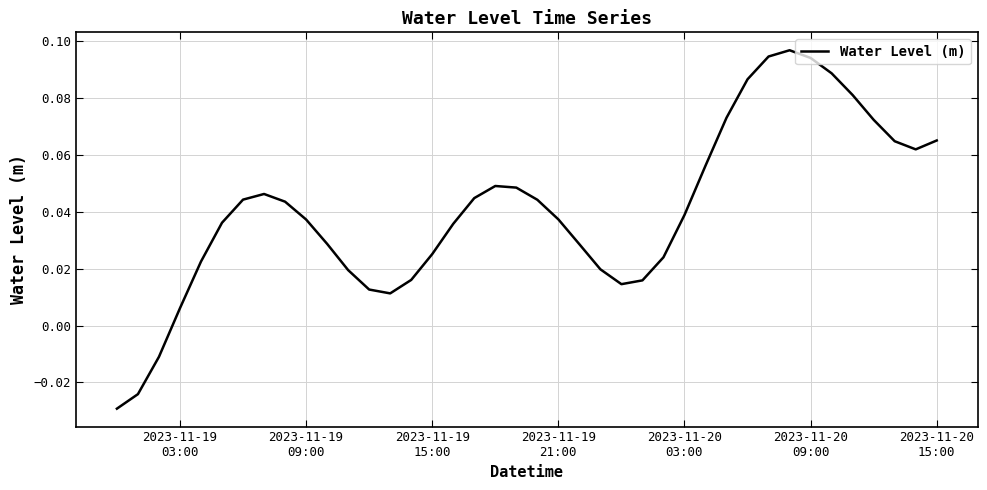

How many lines are shown in the chart?

1